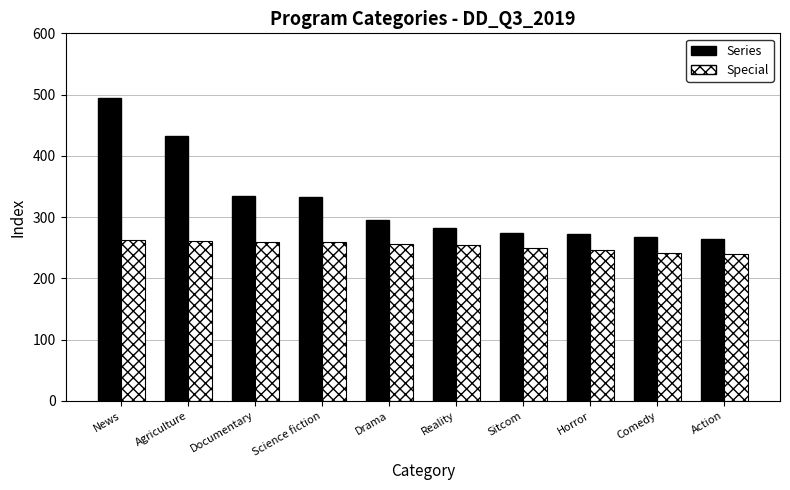

What is the smallest value displayed?

240